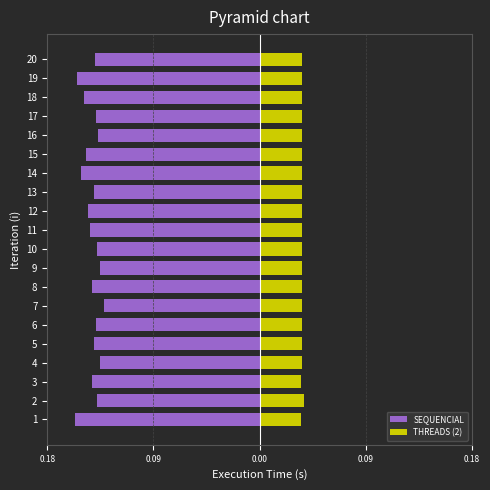

What is the sum of the THREADS (2) values at 7 and 12?

0.1